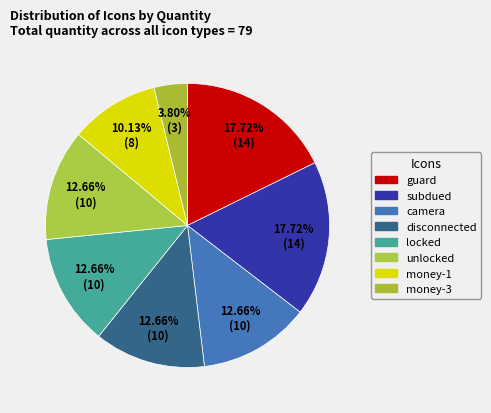

To the nearest percent, what portion does locked represent?

13%